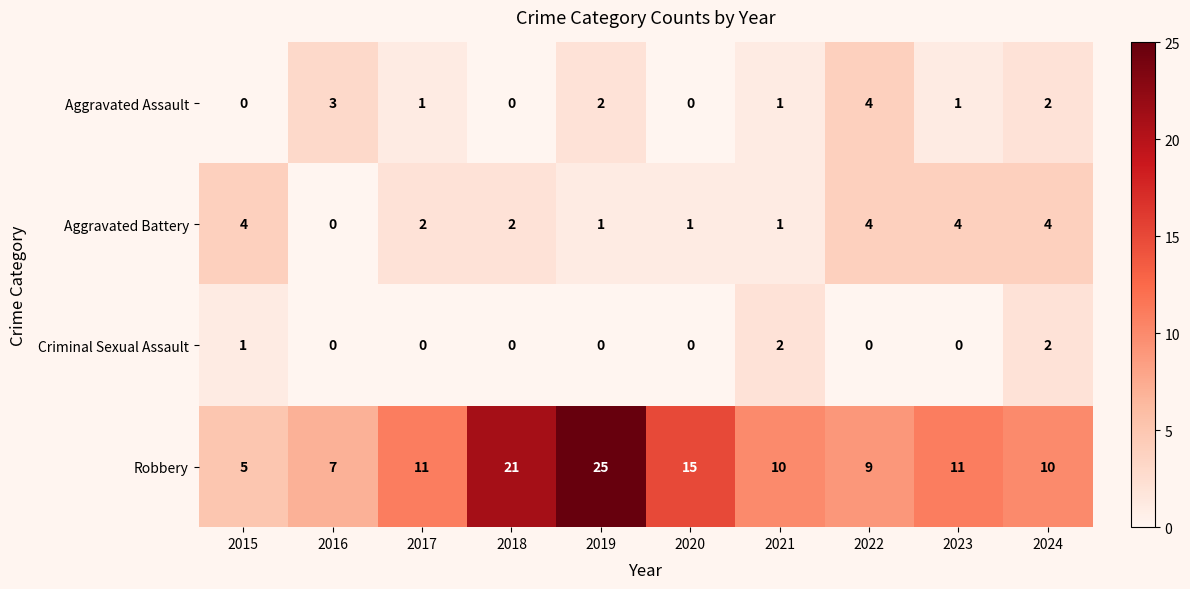

The Aggravated Assault series shows 1 at 2019. True or false?

False